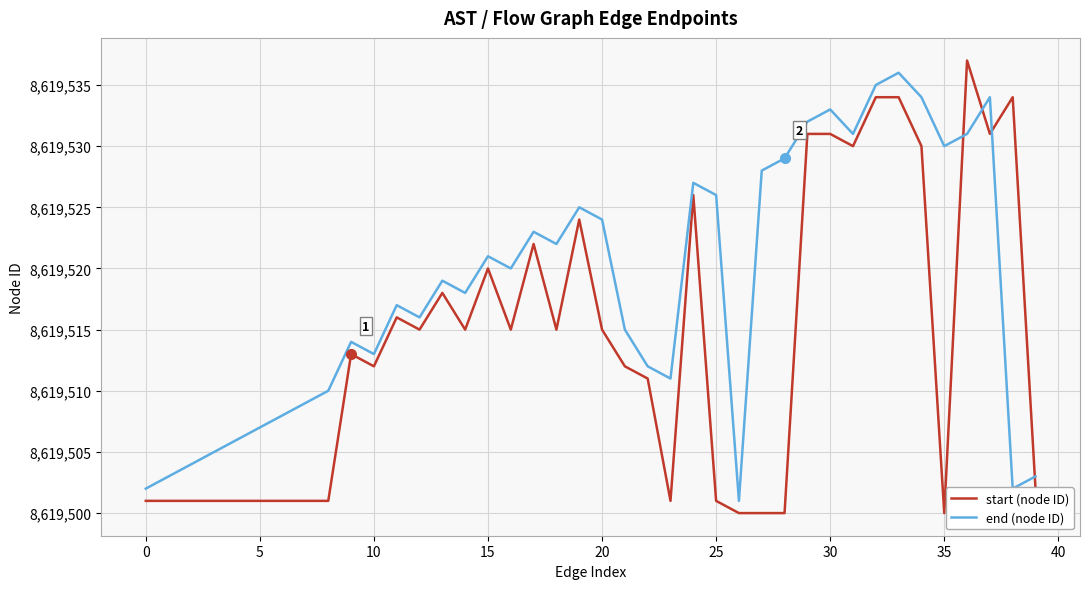

Which series has the largest total across all categories?

end (node ID)